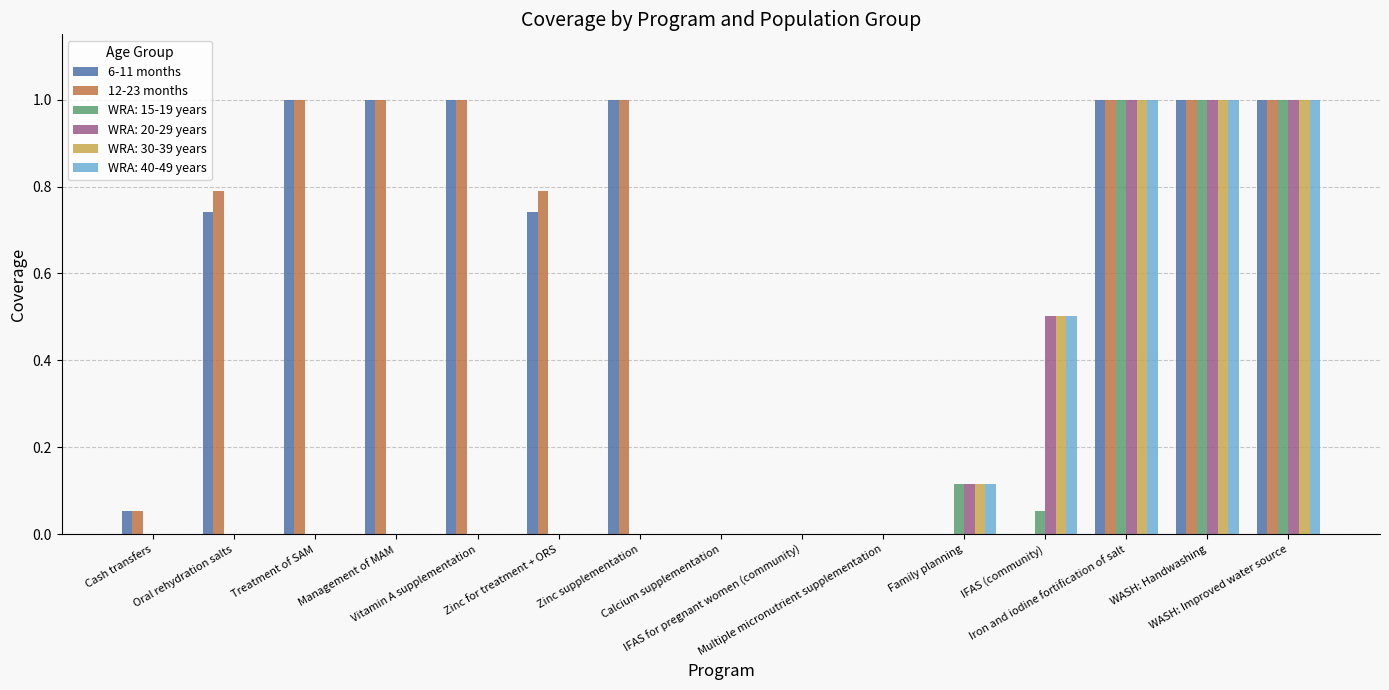

What is the sum of all WRA: 15-19 years values?

3.2